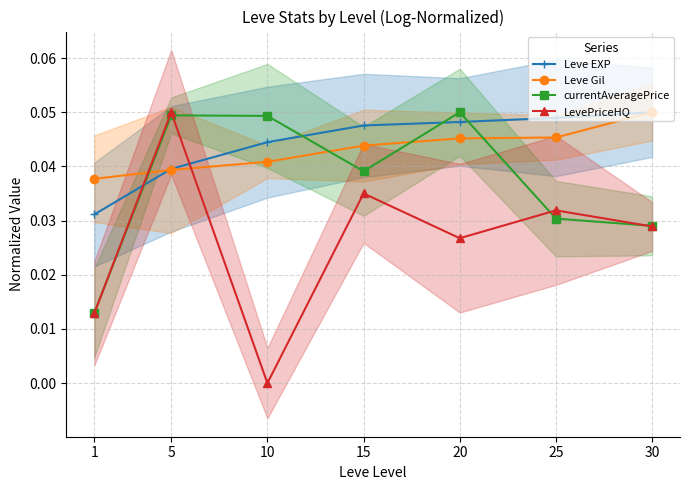

Between 25 and 10, which is larger?

25